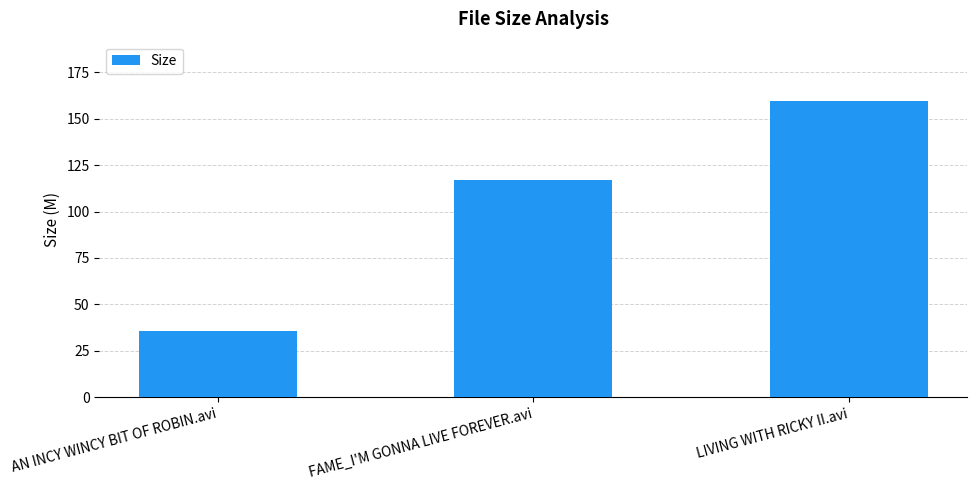

What is the value of the 3rd bar from the left?

159.6